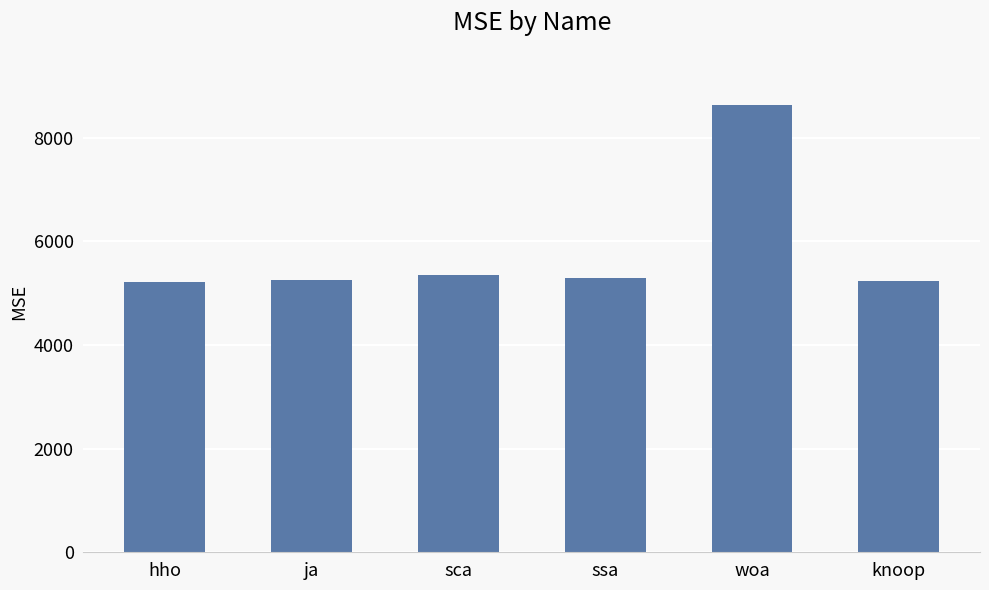

What is the difference between the second highest and minimum values?

130.4